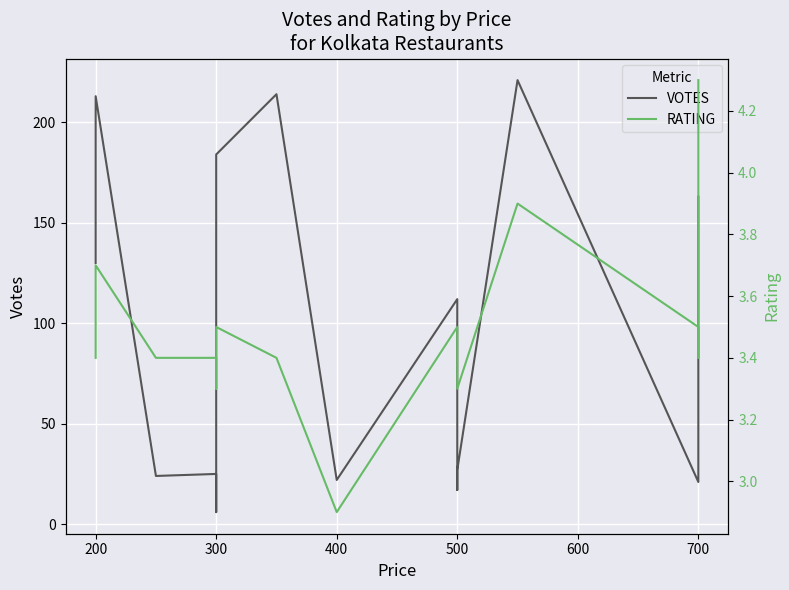

Does the chart display data point markers on the line(s)?

No